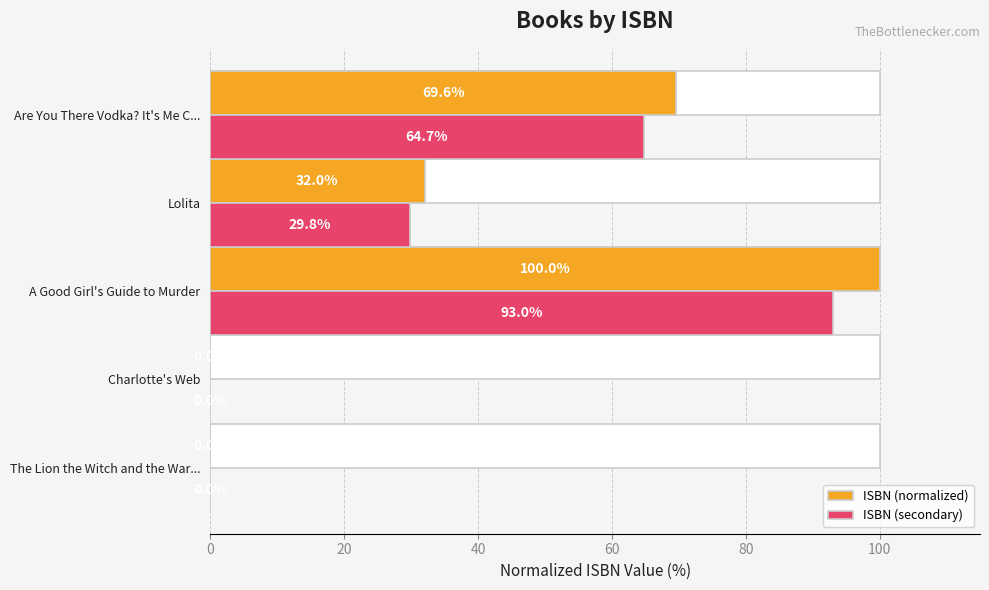

What are all the series names shown in the legend?

ISBN (normalized), ISBN (secondary)